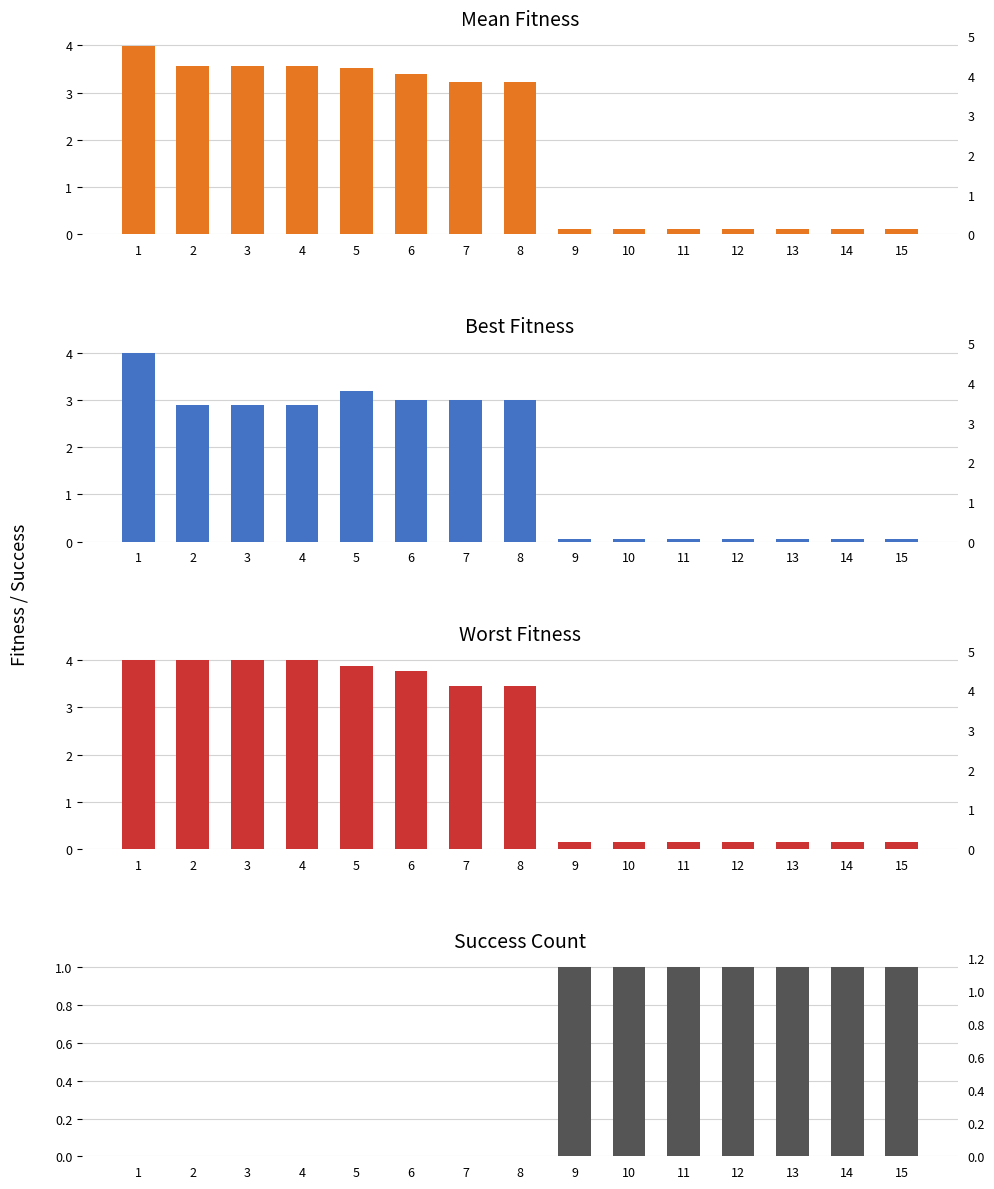

At which category does the chart reach its minimum across all series?

1